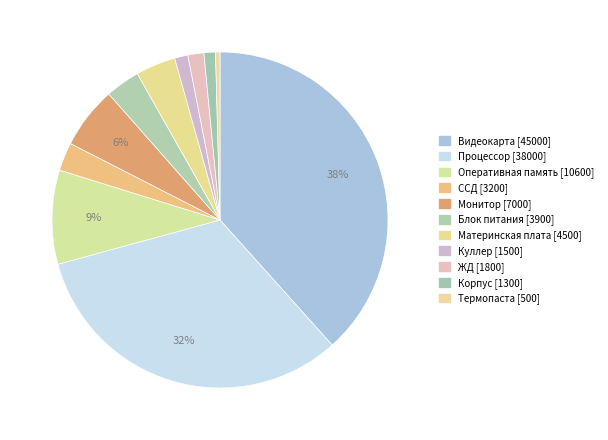

What is the ratio of the value at Оперативная память to the value at Куллер?

7.1